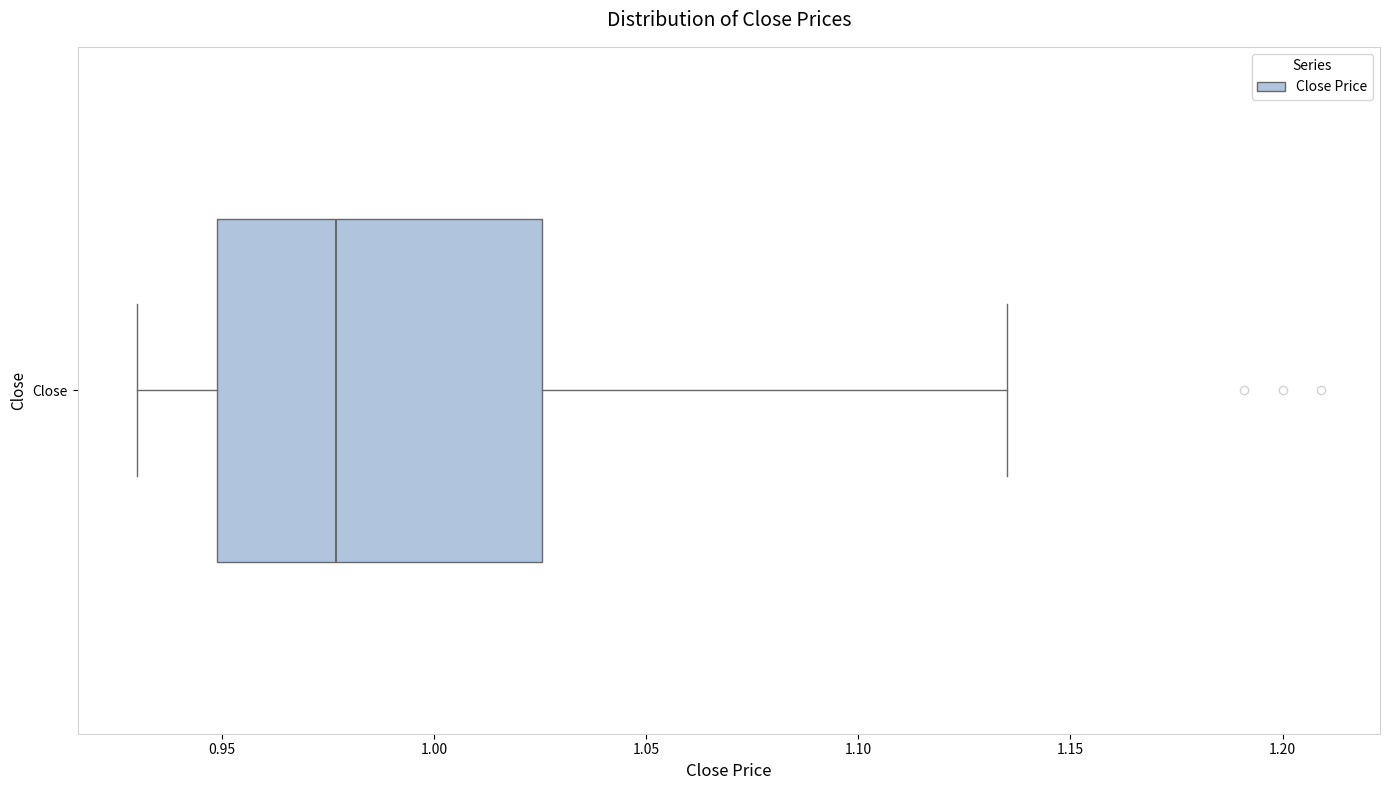

Where does the median line of the box for Close sit on the x-axis? The values are not printed on the chart, so give them approximately, as read against the axis.

0.975